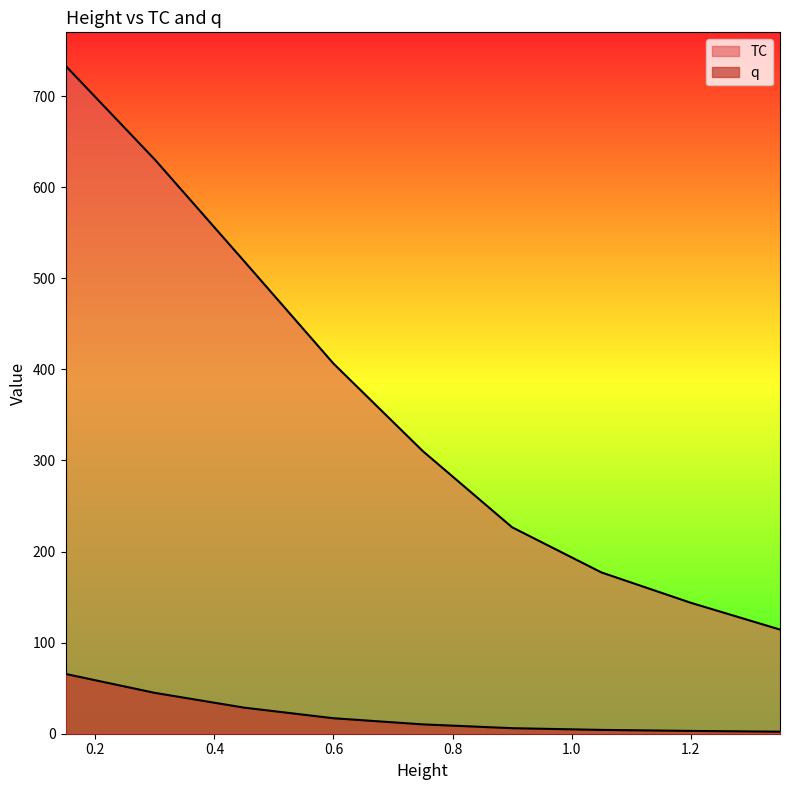

Reading left to right, extract all data points from this chart.

TC: 0.15=733.4	0.3=630.4	0.45=518.8	0.6=406.4	0.75=310.3	0.9=226.7	1.05=177.1	1.2=143.8	1.35=114.3
q: 0.15=65.7	0.3=44.8	0.45=28.6	0.6=17.0	0.75=10.3	0.9=6.1	1.05=4.2	1.2=3.1	1.35=2.2